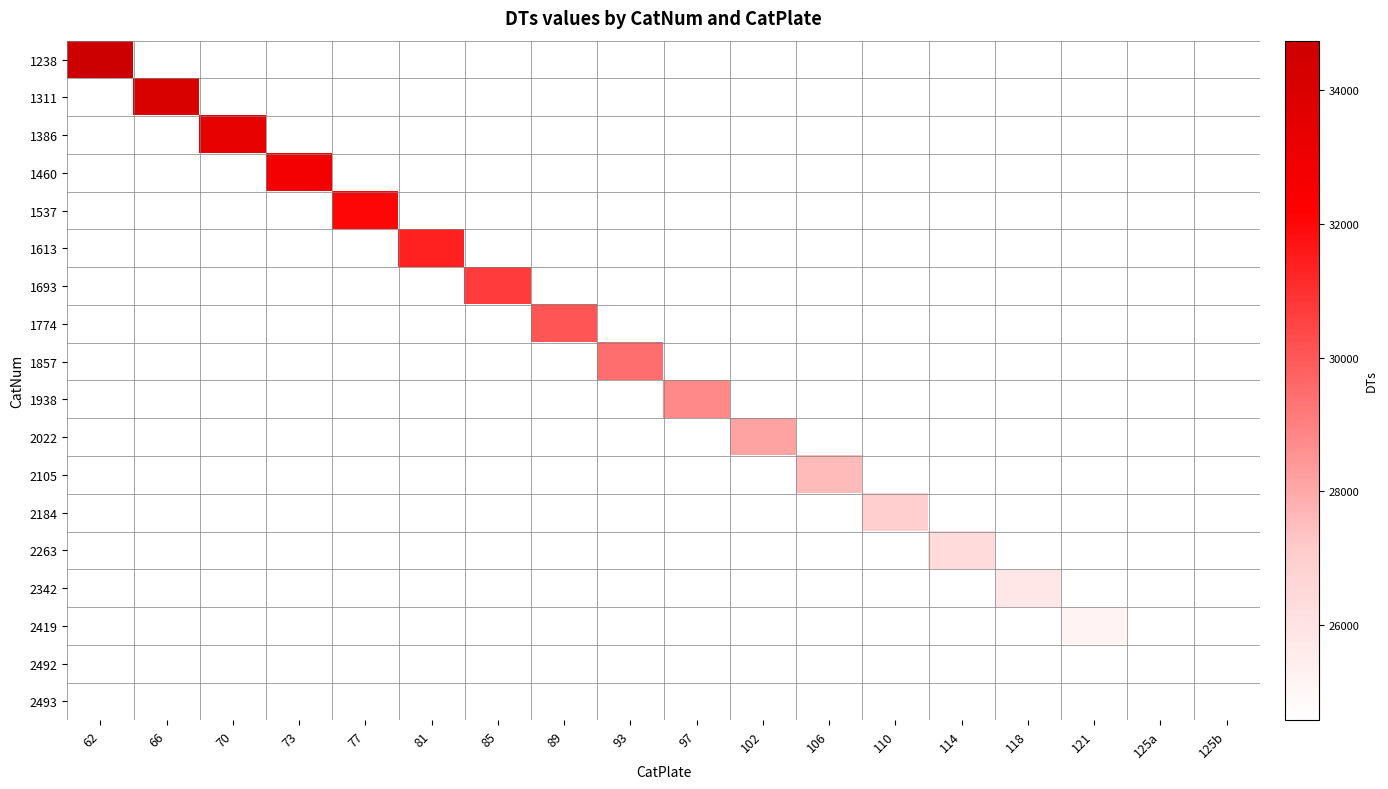

At 77, list the series in order from largest to smallest.

1238, 1311, 1386, 1460, 1537, 1613, 1693, 1774, 1857, 1938, 2022, 2105, 2184, 2263, 2342, 2419, 2492, 2493